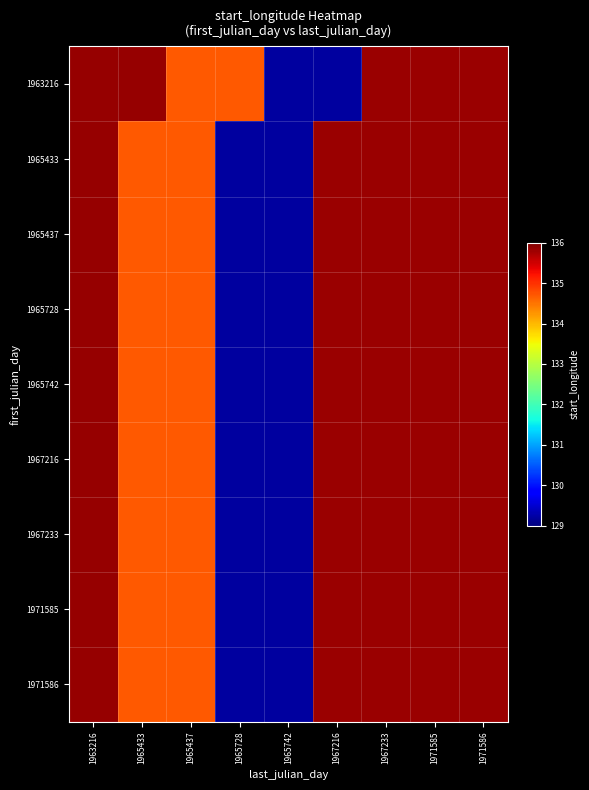

Reading right to left, transcribe all the data shown in this chart.

1963216: 1971586=135.8	1971585=135.8	1967233=135.8	1967216=129.2	1965742=129.2	1965728=134.7	1965437=134.7	1965433=135.9	1963216=135.9
1965433: 1971586=135.8	1971585=135.8	1967233=135.8	1967216=135.8	1965742=129.2	1965728=129.2	1965437=134.7	1965433=134.7	1963216=135.9
1965437: 1971586=135.8	1971585=135.8	1967233=135.8	1967216=135.8	1965742=129.2	1965728=129.2	1965437=134.7	1965433=134.7	1963216=135.9
1965728: 1971586=135.8	1971585=135.8	1967233=135.8	1967216=135.8	1965742=129.2	1965728=129.2	1965437=134.7	1965433=134.7	1963216=135.9
1965742: 1971586=135.8	1971585=135.8	1967233=135.8	1967216=135.8	1965742=129.2	1965728=129.2	1965437=134.7	1965433=134.7	1963216=135.9
1967216: 1971586=135.8	1971585=135.8	1967233=135.8	1967216=135.8	1965742=129.2	1965728=129.2	1965437=134.7	1965433=134.7	1963216=135.9
1967233: 1971586=135.8	1971585=135.8	1967233=135.8	1967216=135.8	1965742=129.2	1965728=129.2	1965437=134.7	1965433=134.7	1963216=135.9
1971585: 1971586=135.8	1971585=135.8	1967233=135.8	1967216=135.8	1965742=129.2	1965728=129.2	1965437=134.7	1965433=134.7	1963216=135.9
1971586: 1971586=135.8	1971585=135.8	1967233=135.8	1967216=135.8	1965742=129.2	1965728=129.2	1965437=134.7	1965433=134.7	1963216=135.9